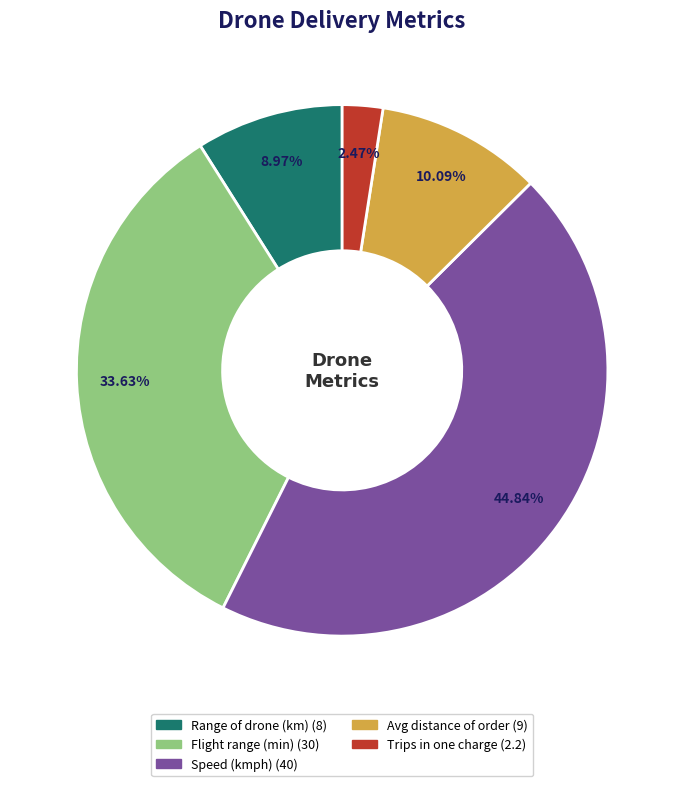

What is the smallest slice in the pie chart?

Trips in one charge